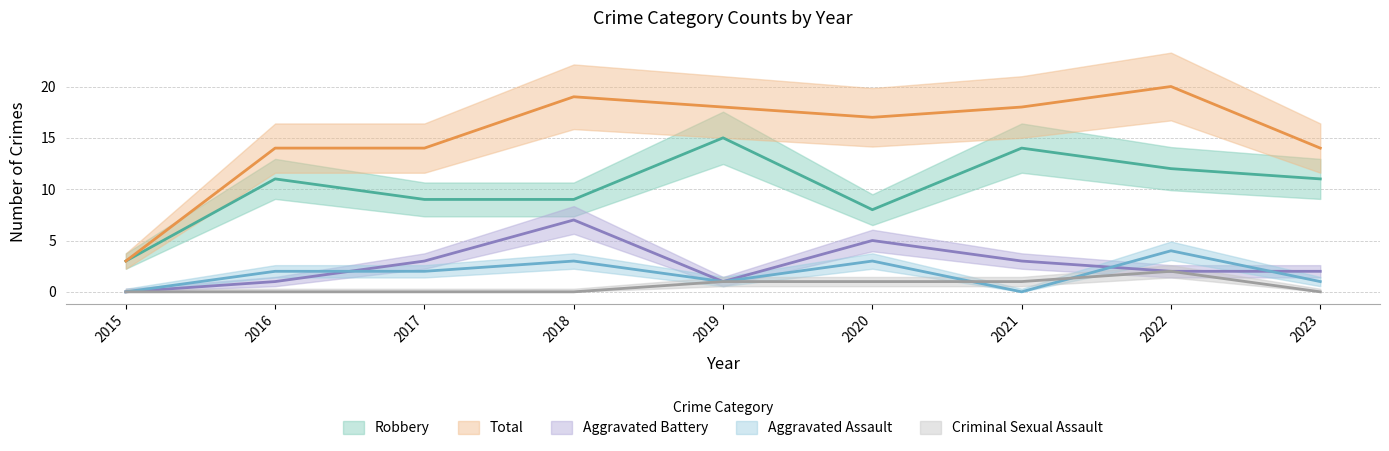

Reading left to right, what are all the values shown in this chart?

Aggravated Assault: 0	2	2	3	1	3	0	4	1
Aggravated Battery: 0	1	3	7	1	5	3	2	2
Criminal Sexual Assault: 0	0	0	0	1	1	1	2	0
Robbery: 3	11	9	9	15	8	14	12	11
Total: 3	14	14	19	18	17	18	20	14